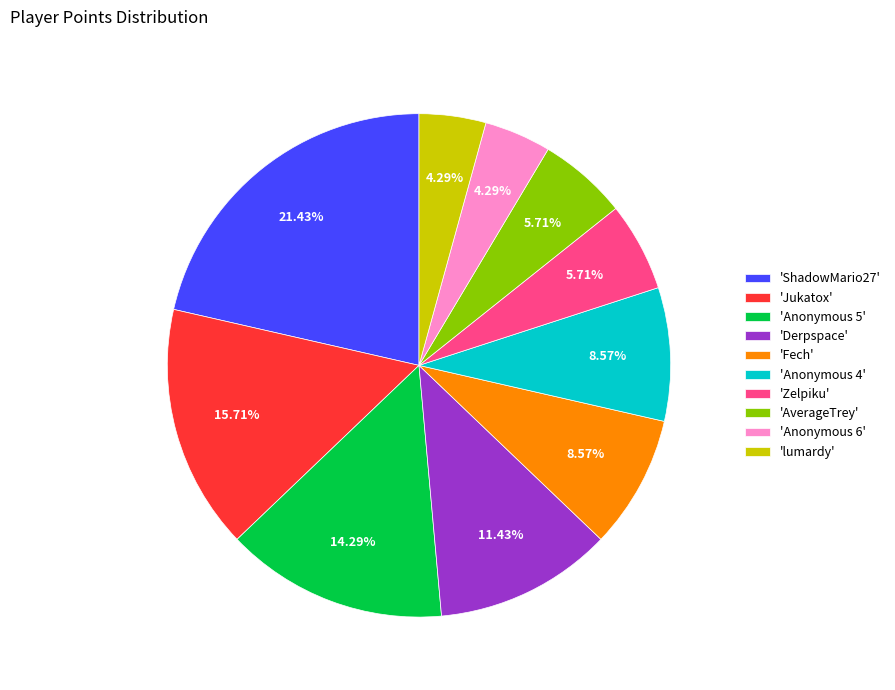

To the nearest percent, what is the difference between the largest and smallest slice percentages?

17%